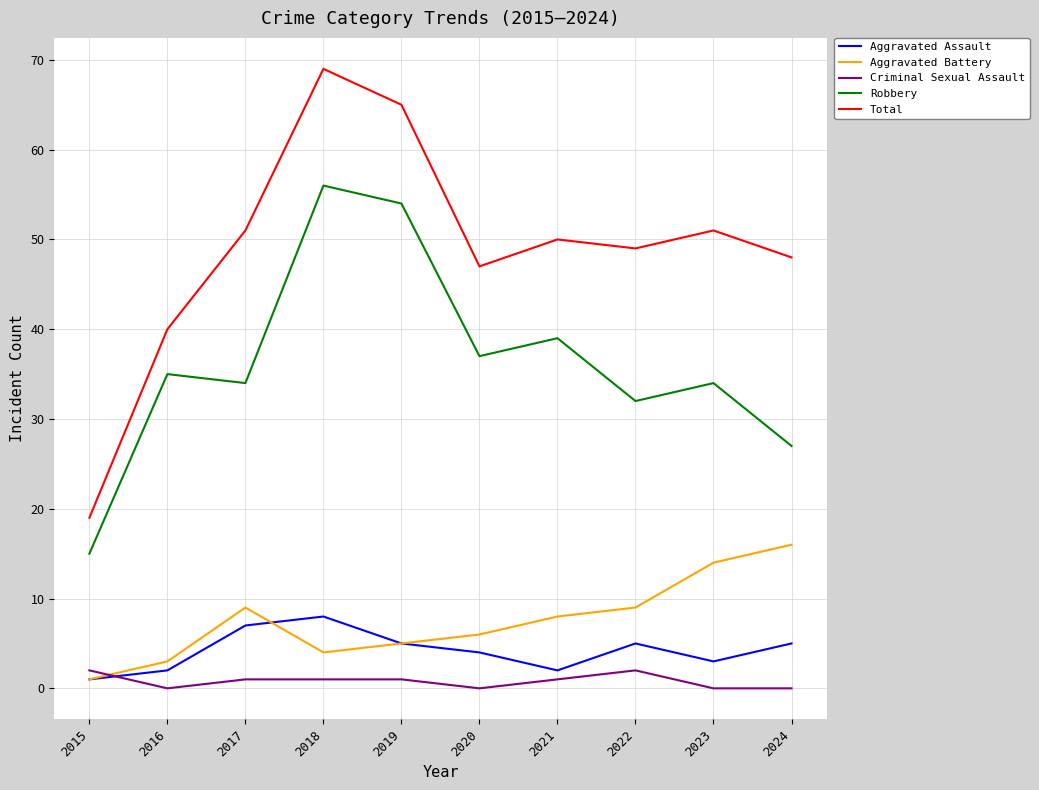

Where is the first local maximum for Robbery?

2016